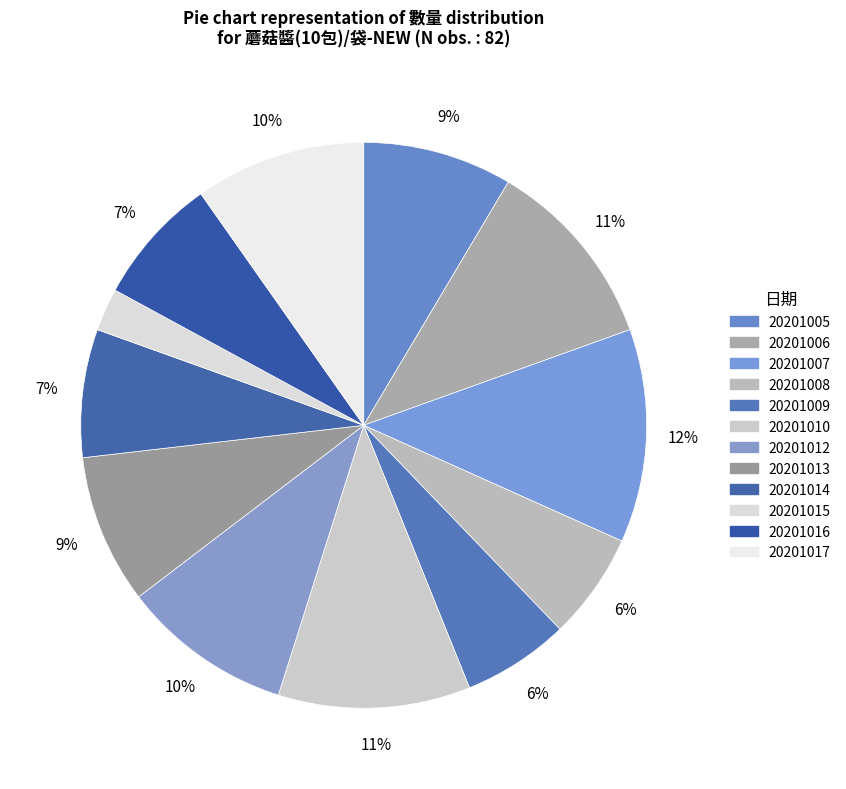

Is 20201015 the majority of the pie?

No